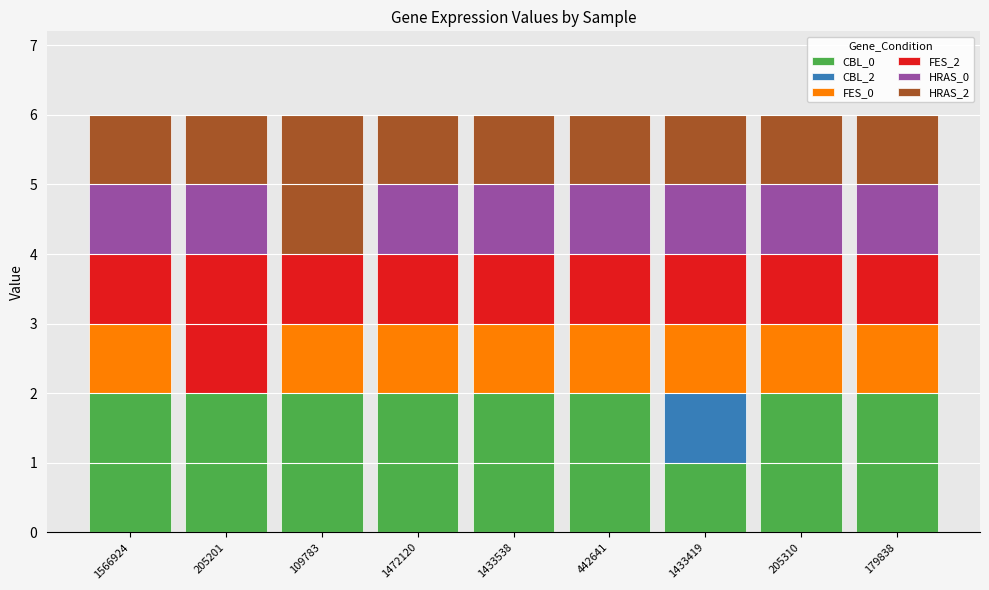

Is it true that CBL_0 equals 2 at 179838?

True